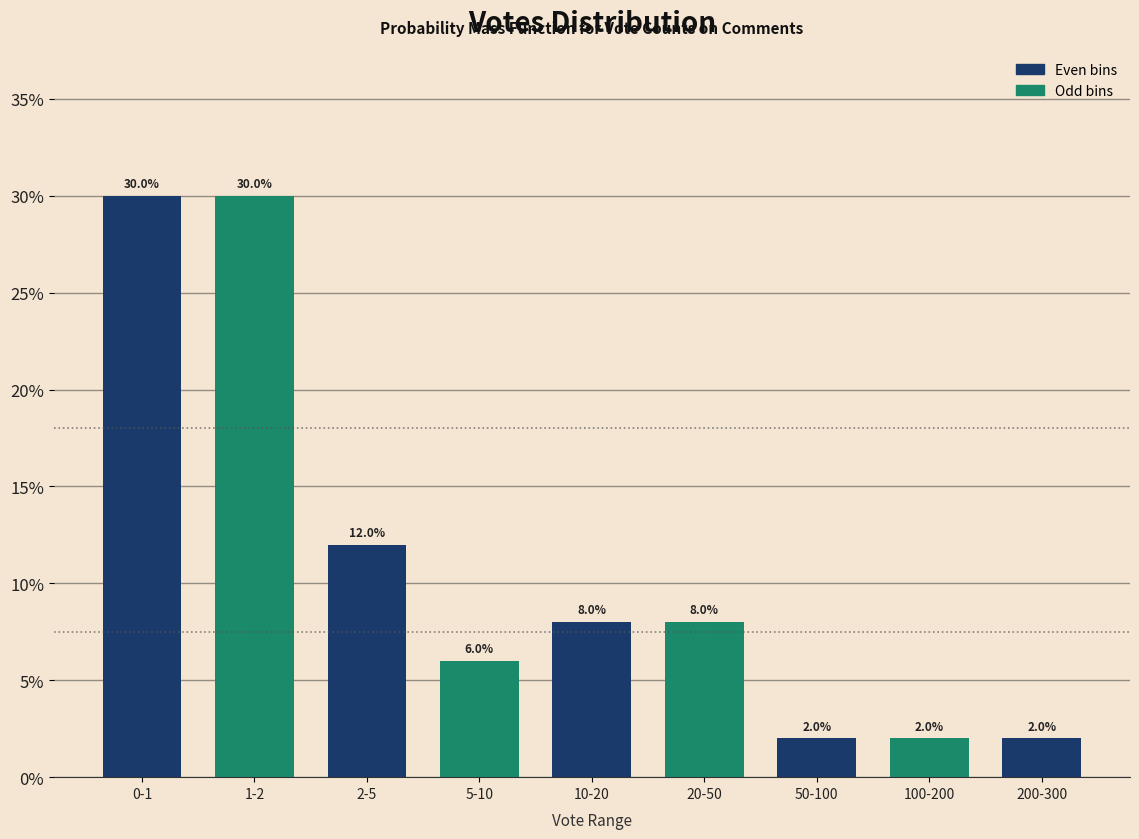

Reading right to left, what are all the values shown in this chart?

200-300=2	100-200=2	50-100=2	20-50=8	10-20=8	5-10=6	2-5=12	1-2=30	0-1=30